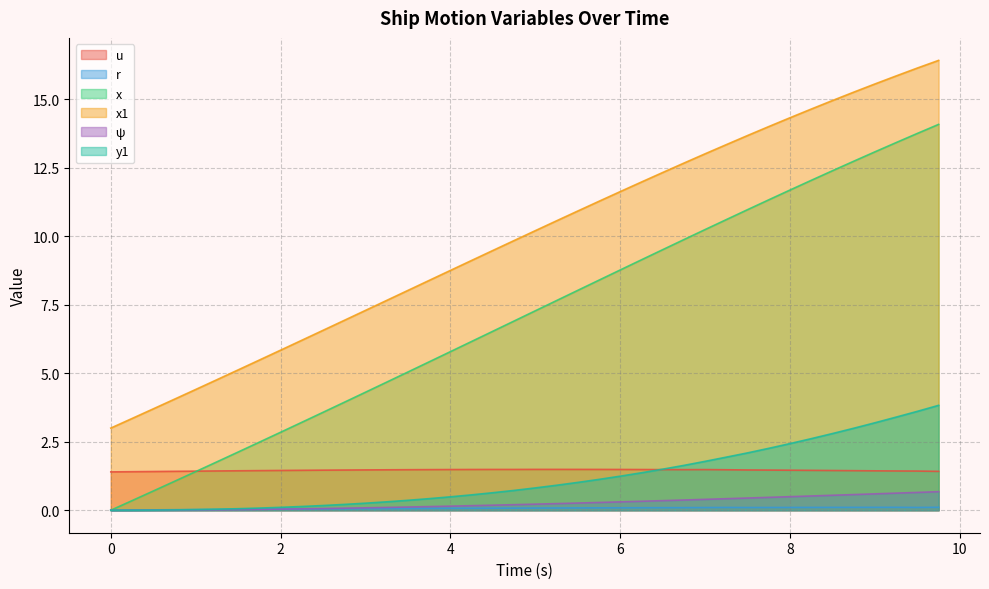

Rank the series by their maximum value, from highest to lowest.

x1, x, y1, u, ψ, r